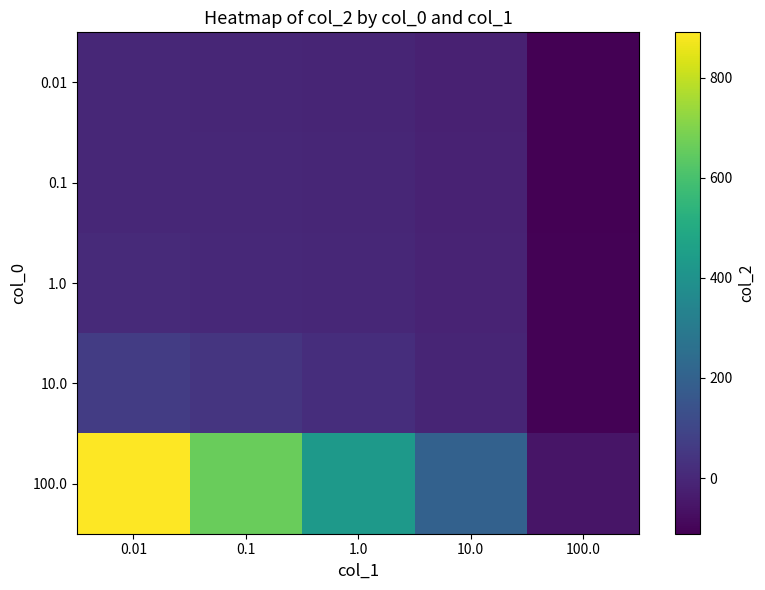

What is the minimum value shown in the chart?

-111.3